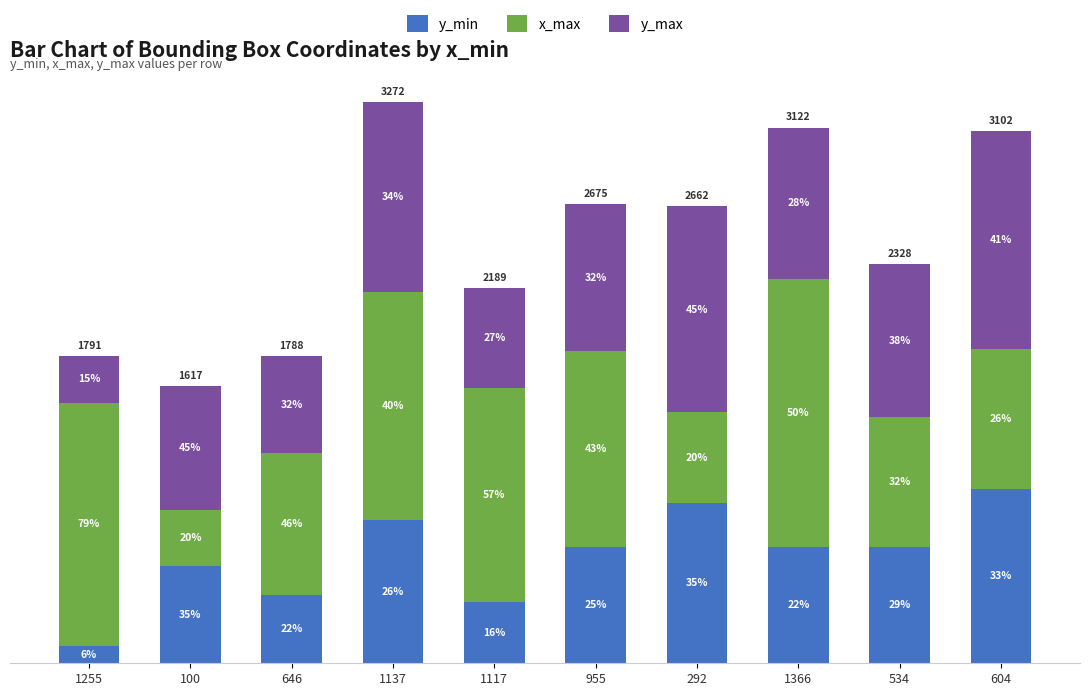

Does the chart contain any negative values?

No